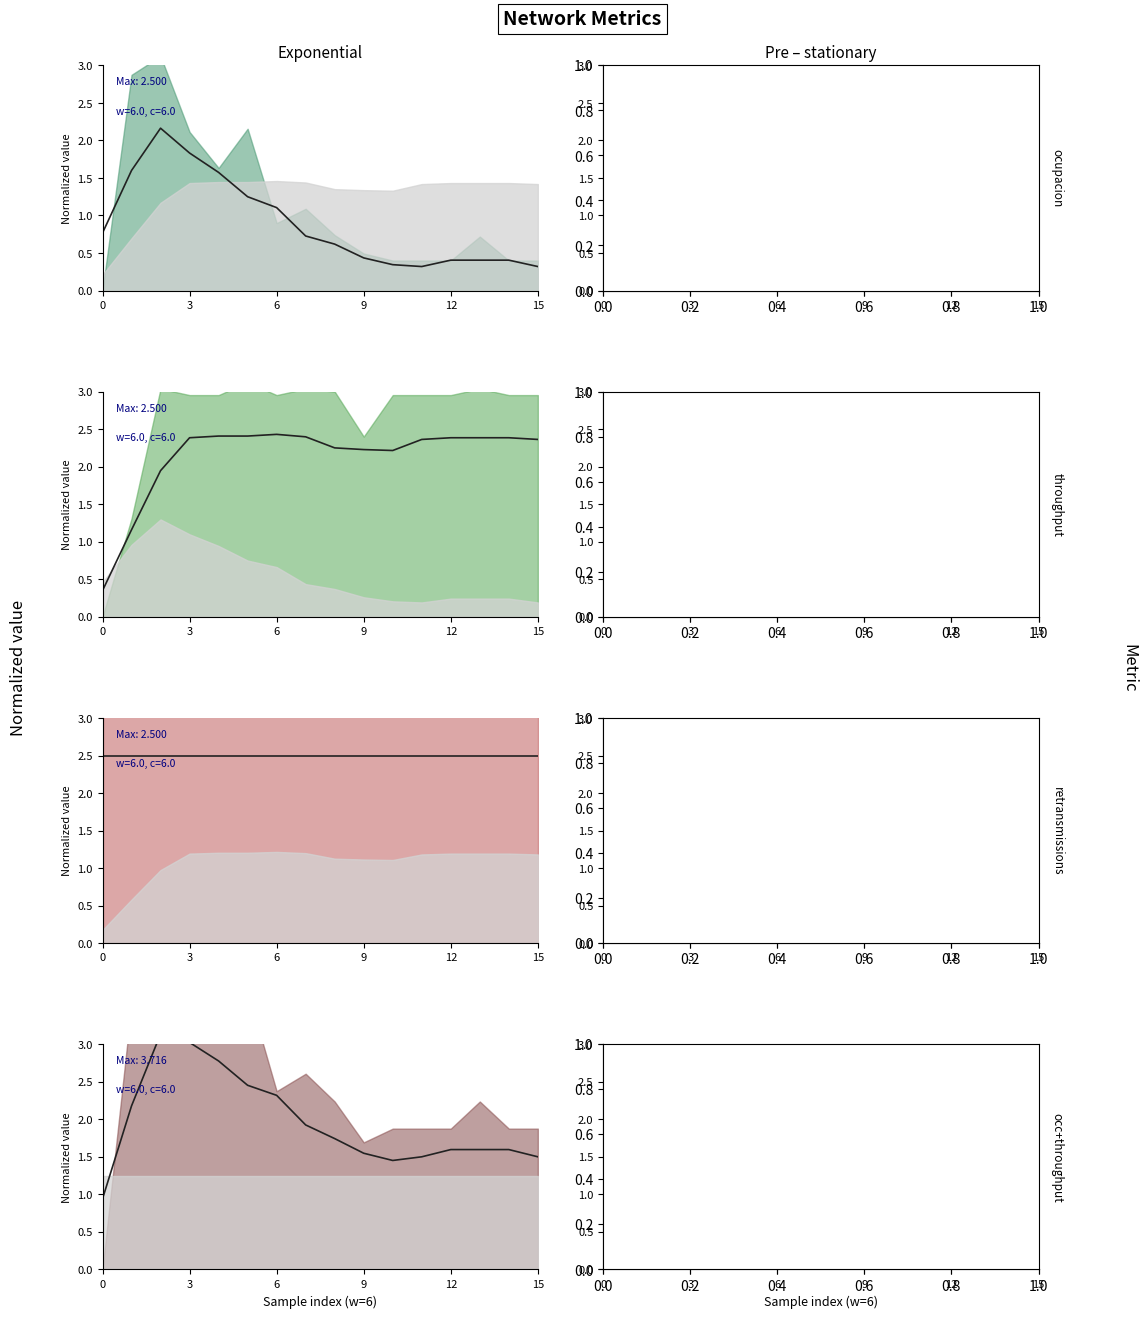

What is the minimum value shown in the chart?

0.3